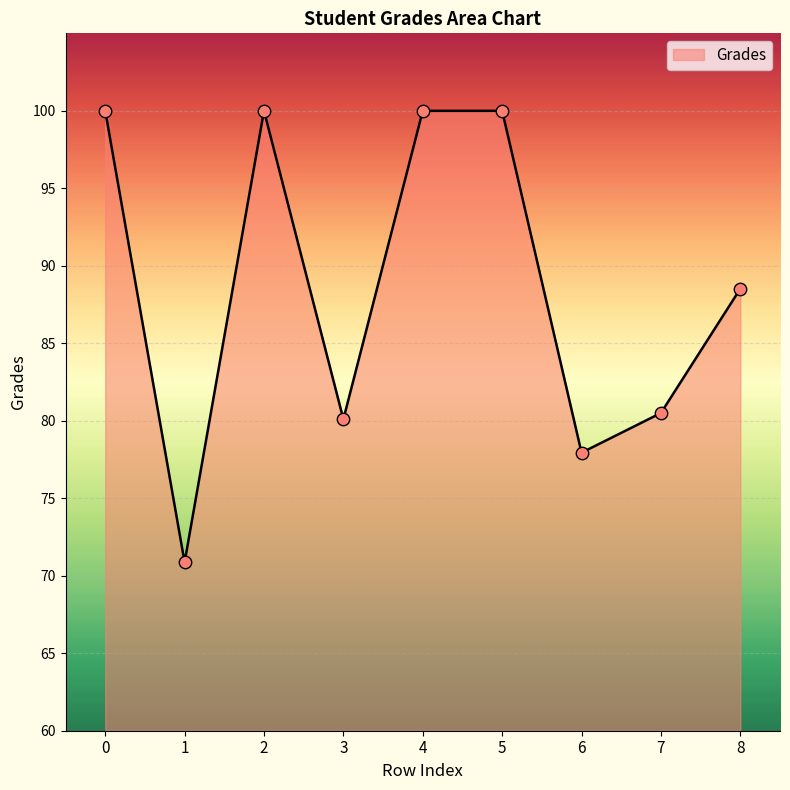

Which has a higher value, 7 or 2?

2